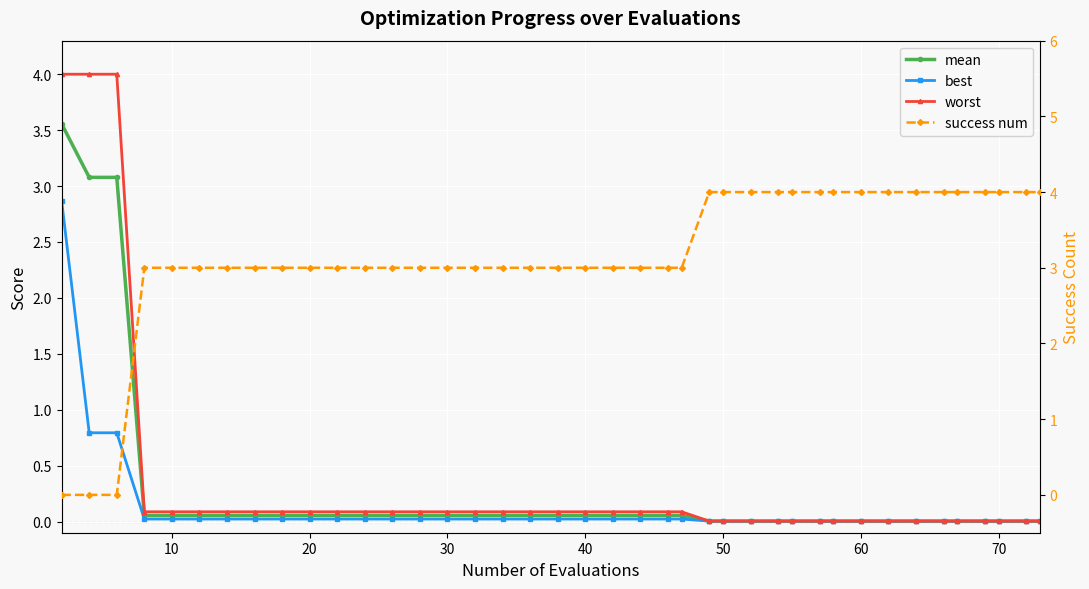

Reading right to left, what are all the values shown in this chart?

mean: 0.0	0.0	0.0	0.0	0.0	0.0	0.0	0.0	0.0	0.0	0.0	0.0	0.0	0.0	0.0	0.0	0.1	0.1	0.1	0.1	0.1	0.1	0.1	0.1	0.1	0.1	0.1	0.1	0.1	0.1	0.1	0.1	0.1	0.1	0.1	0.1	0.1	3.1	3.1	3.6
best: 0.0	0.0	0.0	0.0	0.0	0.0	0.0	0.0	0.0	0.0	0.0	0.0	0.0	0.0	0.0	0.0	0.0	0.0	0.0	0.0	0.0	0.0	0.0	0.0	0.0	0.0	0.0	0.0	0.0	0.0	0.0	0.0	0.0	0.0	0.0	0.0	0.0	0.8	0.8	2.9
worst: 0.0	0.0	0.0	0.0	0.0	0.0	0.0	0.0	0.0	0.0	0.0	0.0	0.0	0.0	0.0	0.0	0.1	0.1	0.1	0.1	0.1	0.1	0.1	0.1	0.1	0.1	0.1	0.1	0.1	0.1	0.1	0.1	0.1	0.1	0.1	0.1	0.1	4.0	4.0	4.0
success num: 4.0	4.0	4.0	4.0	4.0	4.0	4.0	4.0	4.0	4.0	4.0	4.0	4.0	4.0	4.0	4.0	3.0	3.0	3.0	3.0	3.0	3.0	3.0	3.0	3.0	3.0	3.0	3.0	3.0	3.0	3.0	3.0	3.0	3.0	3.0	3.0	3.0	0.0	0.0	0.0